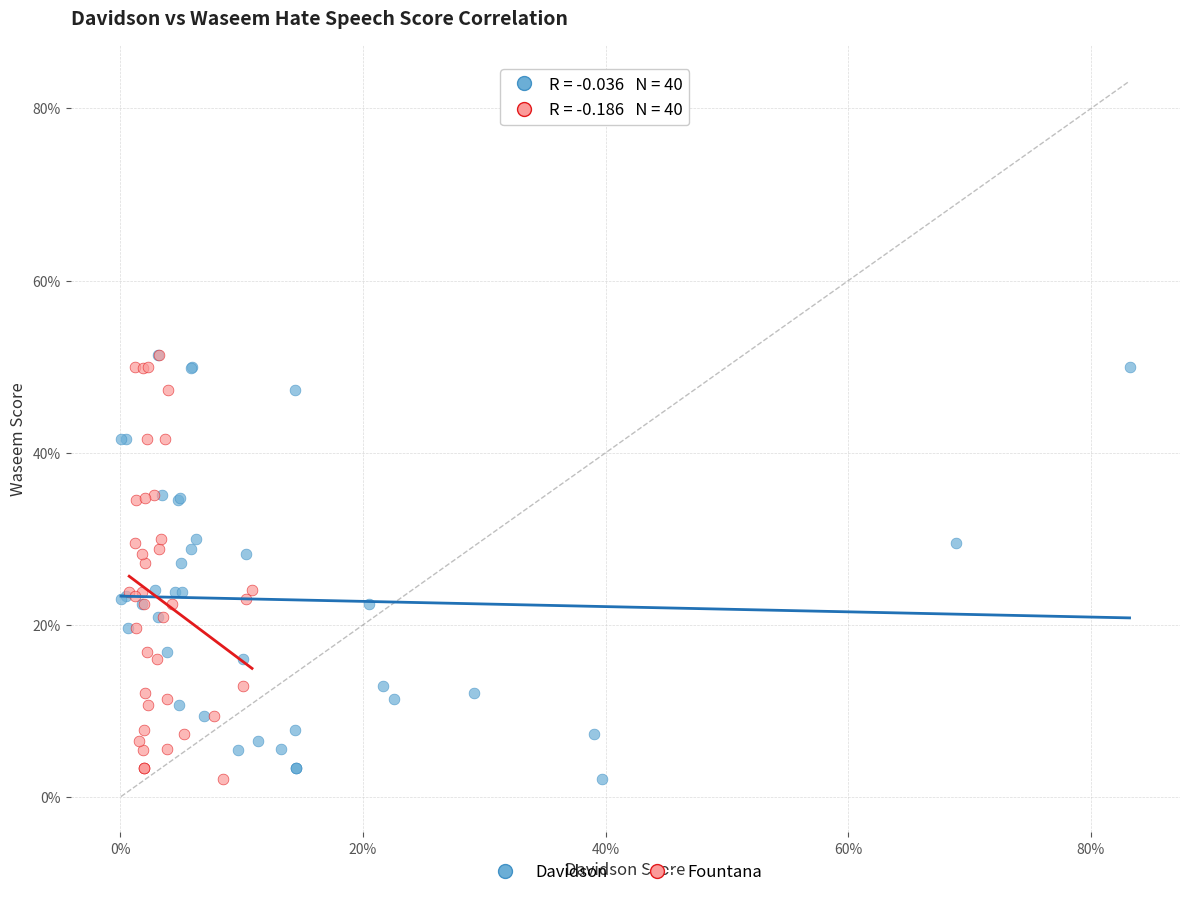

What are all the series names shown in the legend?

Davidson, Fountana